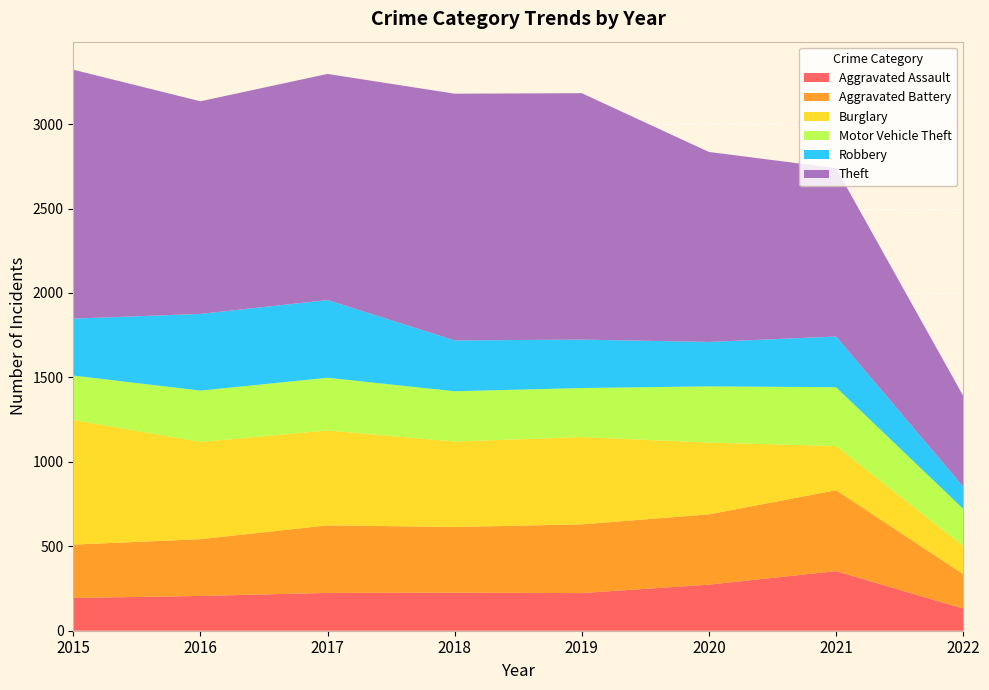

Reading left to right, extract all data points from this chart.

Aggravated Assault: 2015=194	2016=206	2017=224	2018=225	2019=223	2020=273	2021=353	2022=131
Aggravated Battery: 2015=316	2016=336	2017=400	2018=389	2019=407	2020=416	2021=479	2022=204
Burglary: 2015=738	2016=576	2017=562	2018=506	2019=517	2020=425	2021=262	2022=167
Motor Vehicle Theft: 2015=263	2016=304	2017=312	2018=298	2019=290	2020=333	2021=348	2022=220
Robbery: 2015=337	2016=454	2017=460	2018=301	2019=287	2020=263	2021=300	2022=131
Theft: 2015=1474	2016=1259	2017=1339	2018=1461	2019=1459	2020=1125	2021=997	2022=538